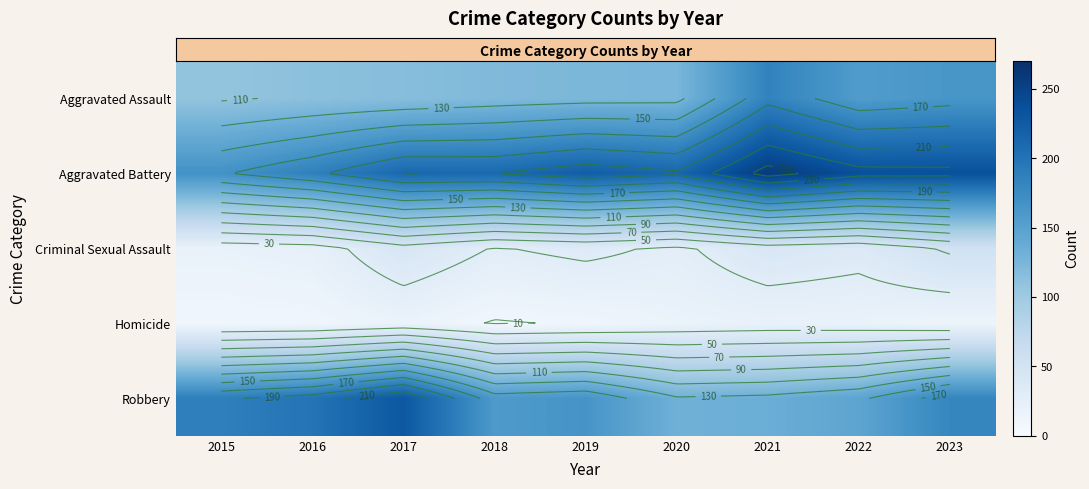

Reading left to right, list all the values displayed in this chart.

row_0: 108	113	116	121	124	125	184	157	163
row_1: 168	186	211	210	222	213	258	237	236
row_2: 19	22	43	29	34	27	41	36	53
row_3: 10	11	17	9	11	17	19	18	14
row_4: 187	199	229	159	165	132	135	146	181